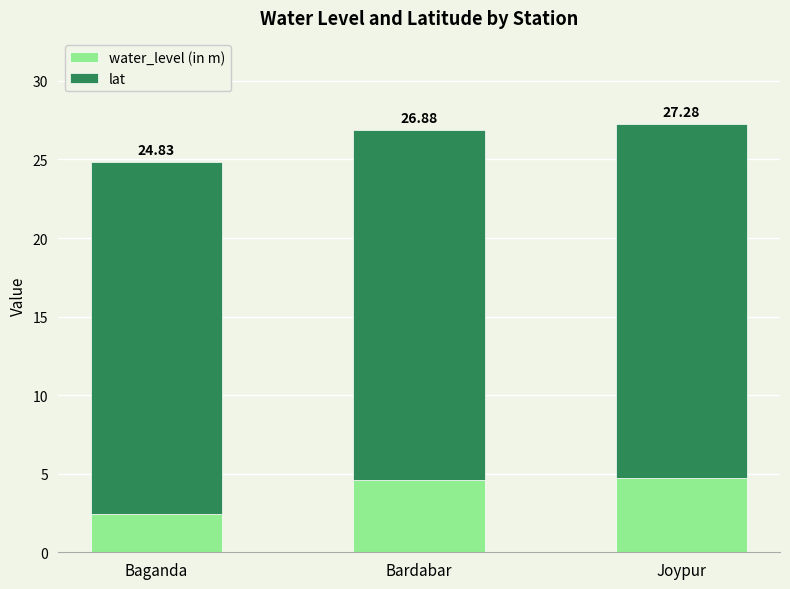

What are all the series names shown in the legend?

water_level (in m), lat